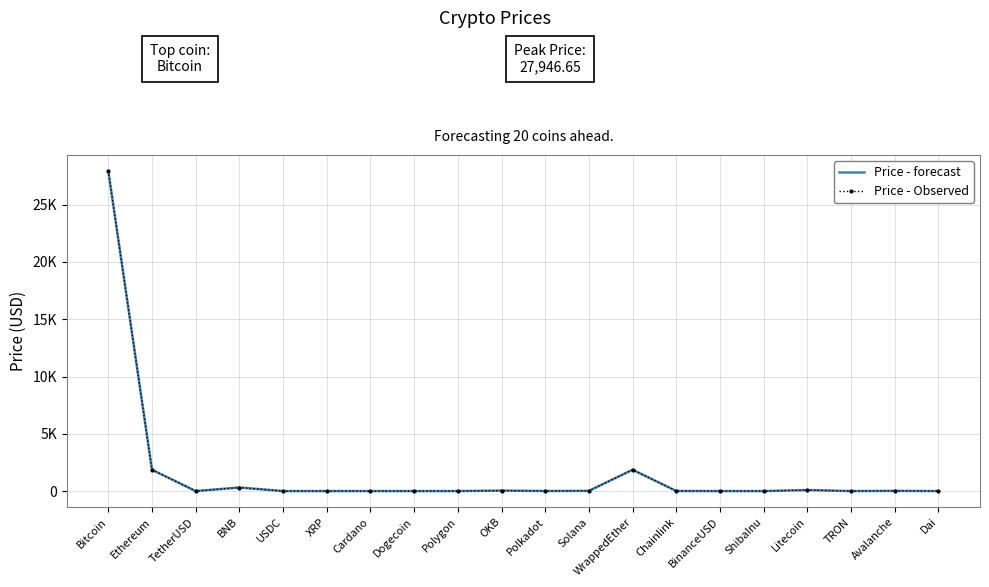

What is the label of the 13th point from the right?

Dogecoin